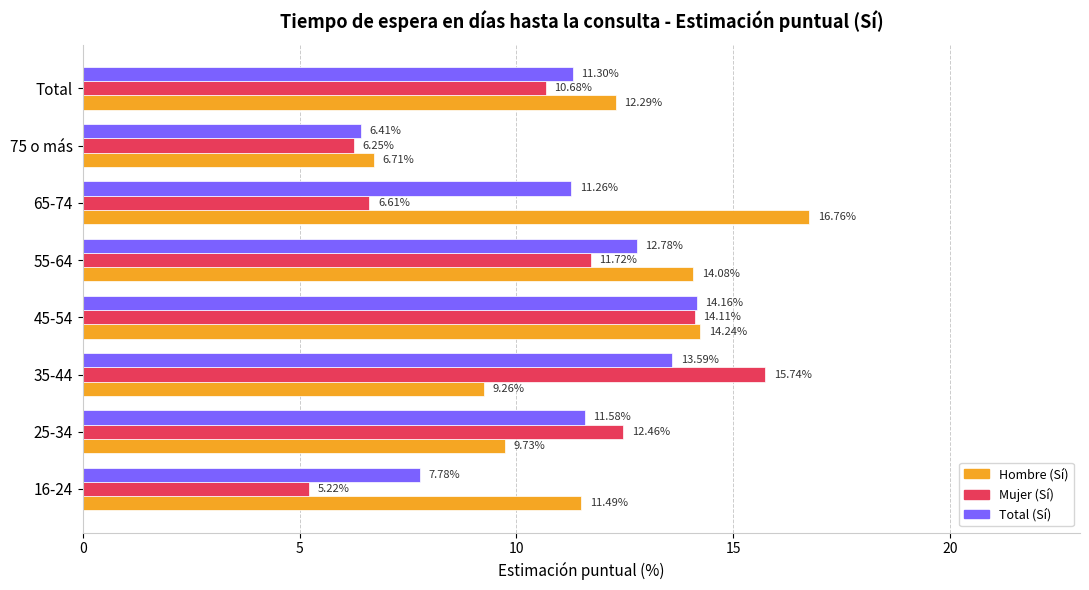

At which category is the sum across all series the highest?

45-54